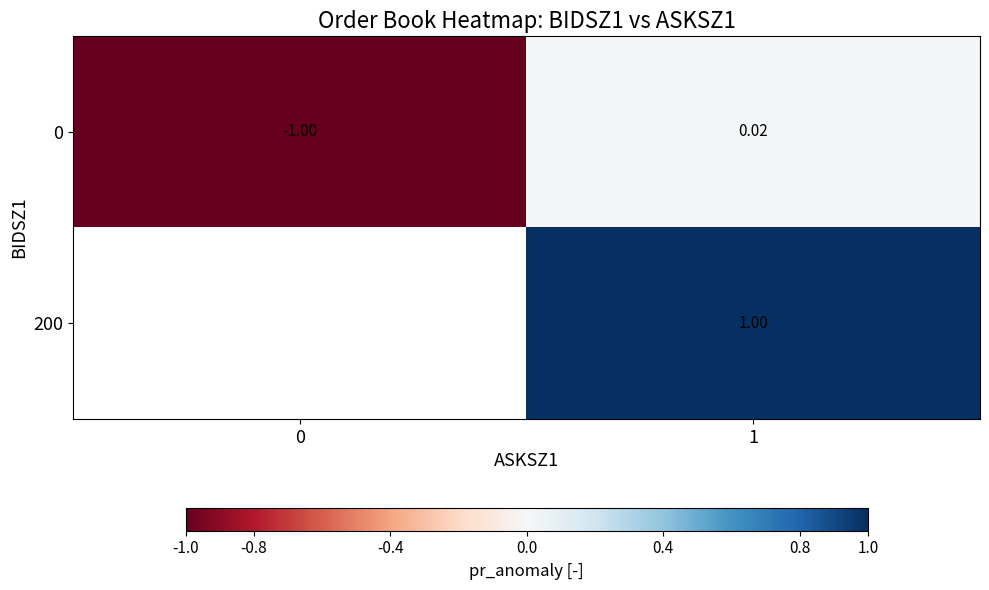

How many data points does each series have?

2